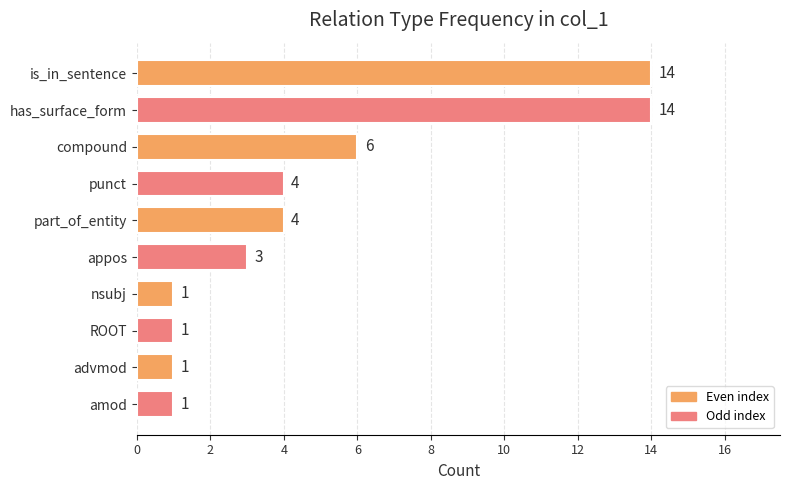

What is the change in value from appos to nsubj?

-2